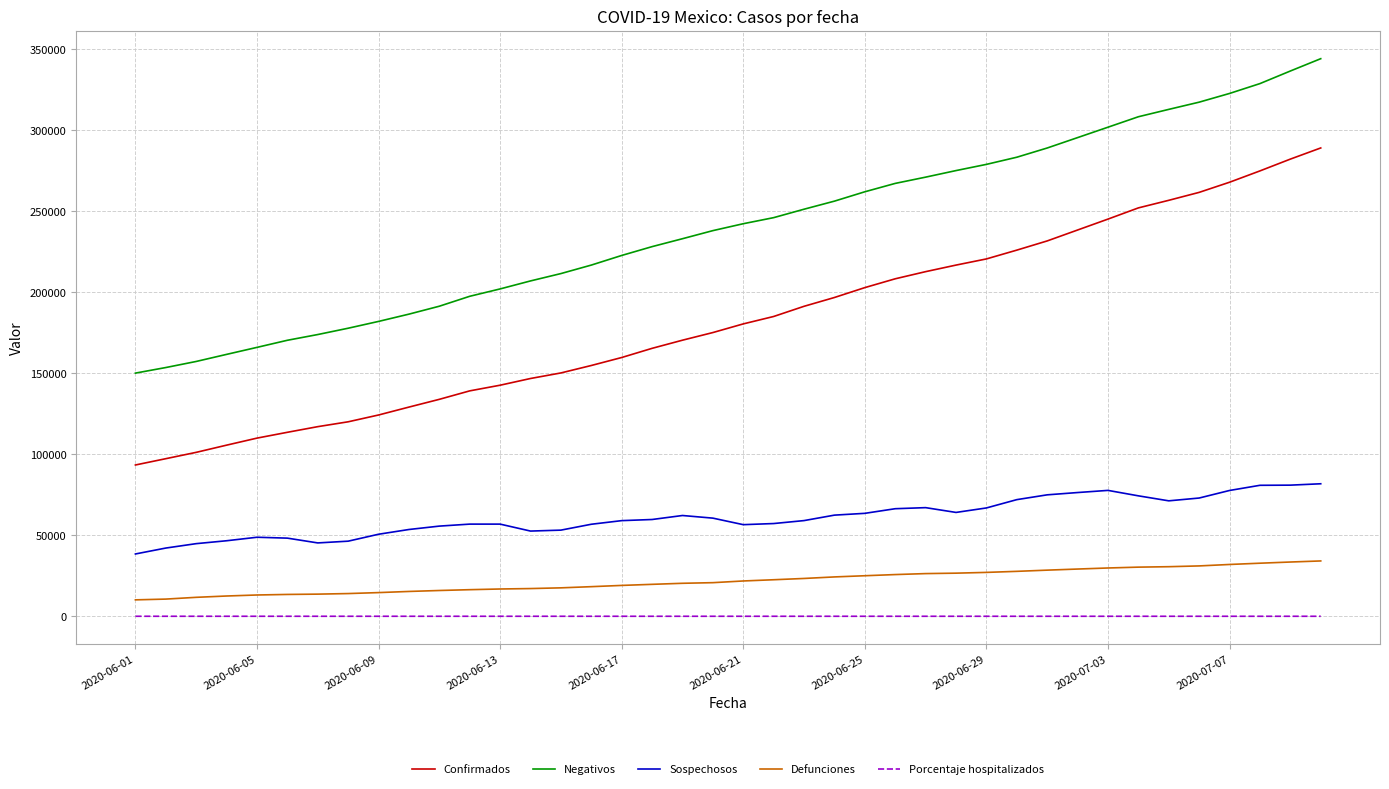

True or false: Defunciones and Confirmados intersect in this chart.

False